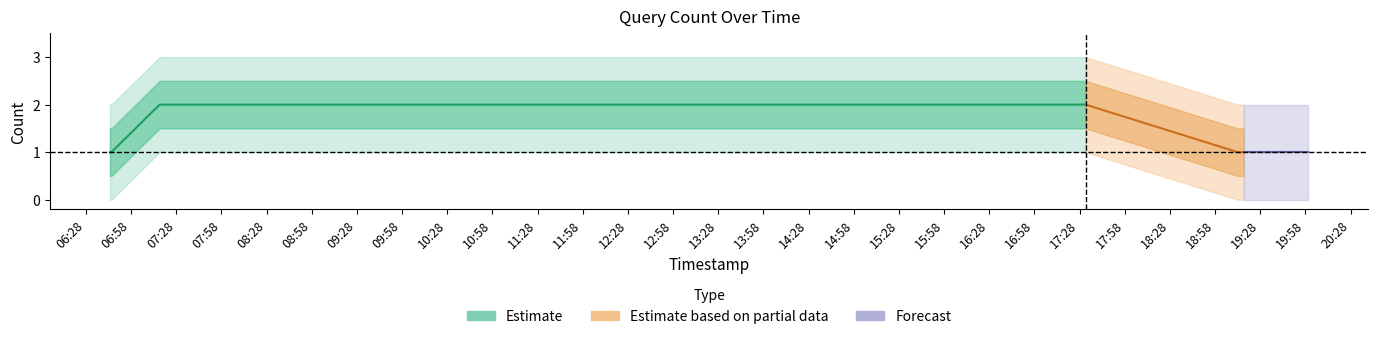

The chart shows a value of 1 at 2. True or false?

False